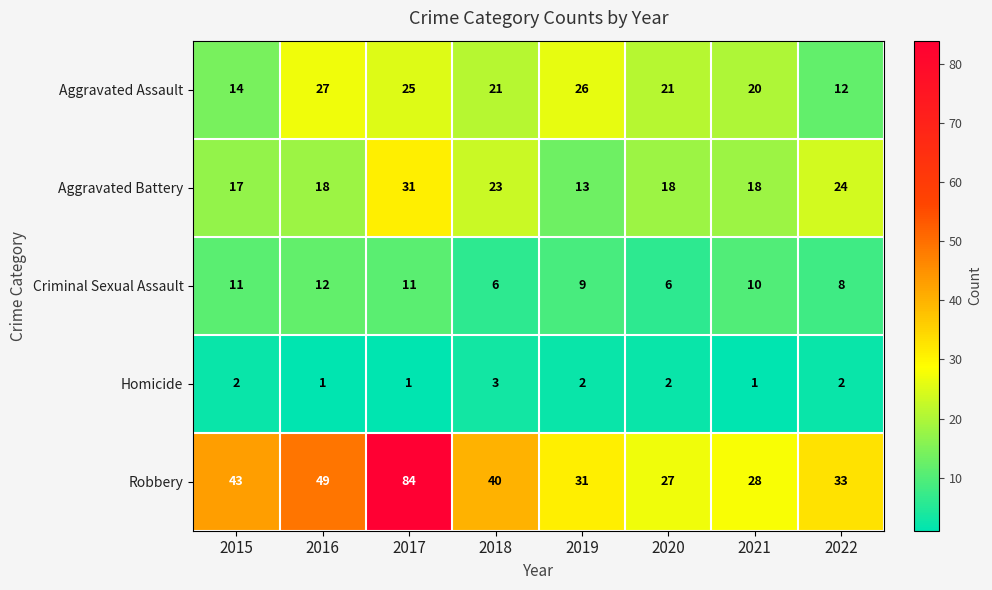

What is the difference between the highest and lowest values at 2015?

41